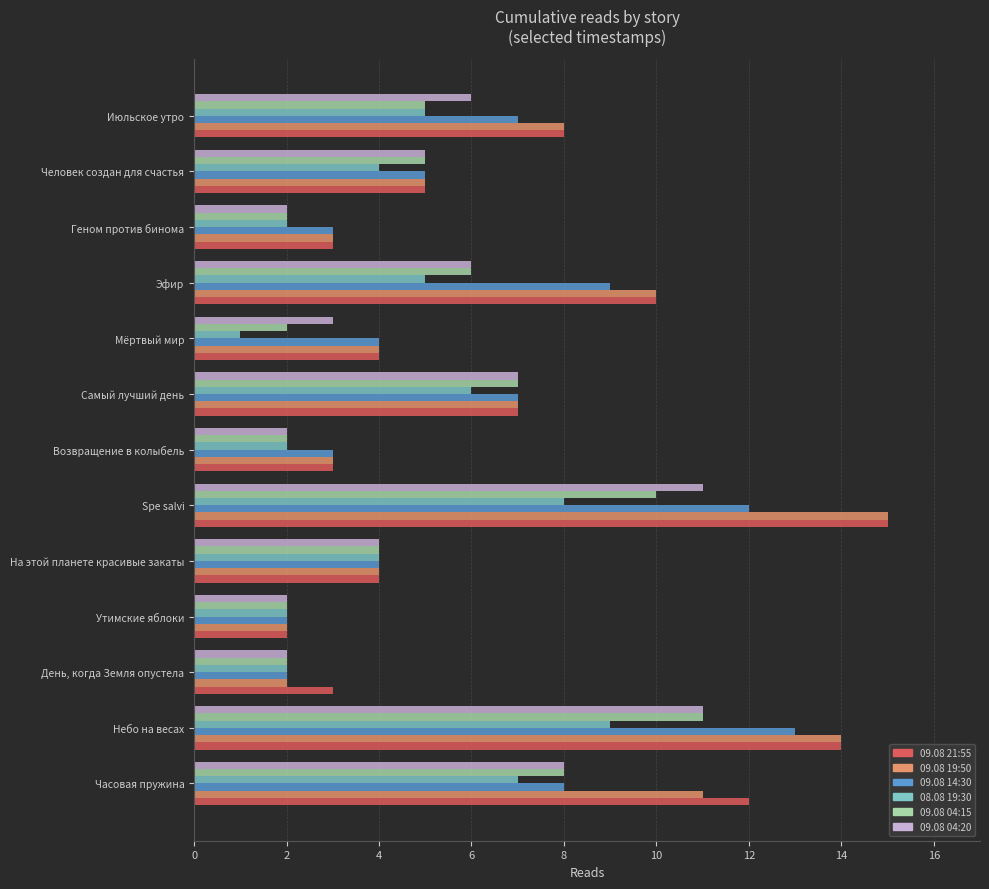

What is the total value across all series at Геном против бинома?

15